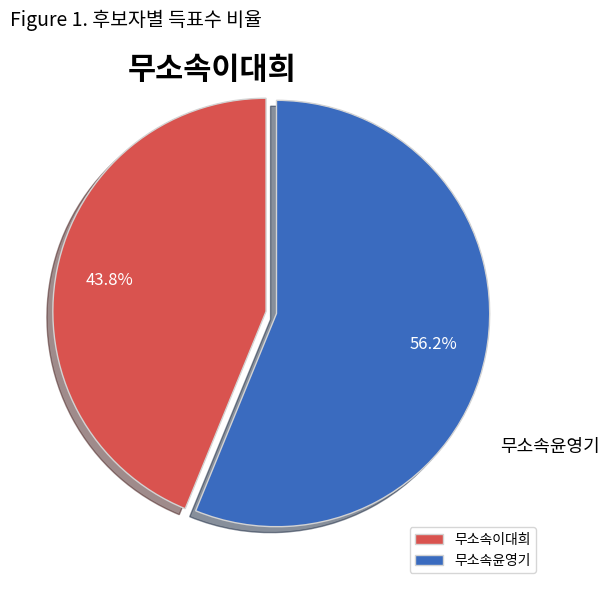

Which has a higher value, 무소속이대희 or 무소속윤영기?

무소속윤영기